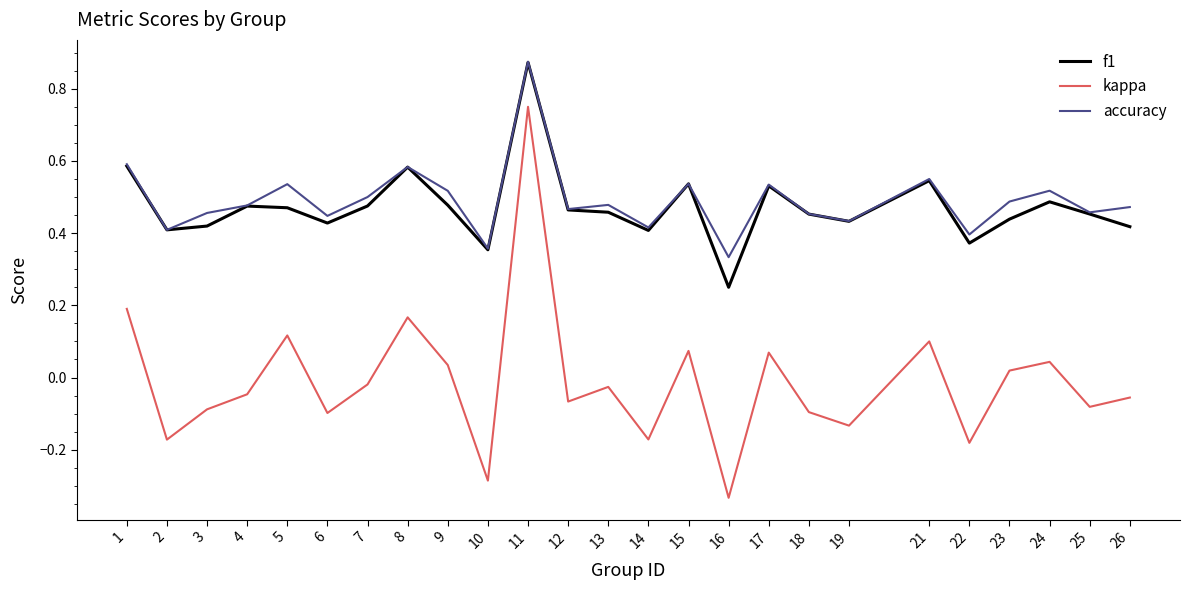

How many lines are shown in the chart?

3